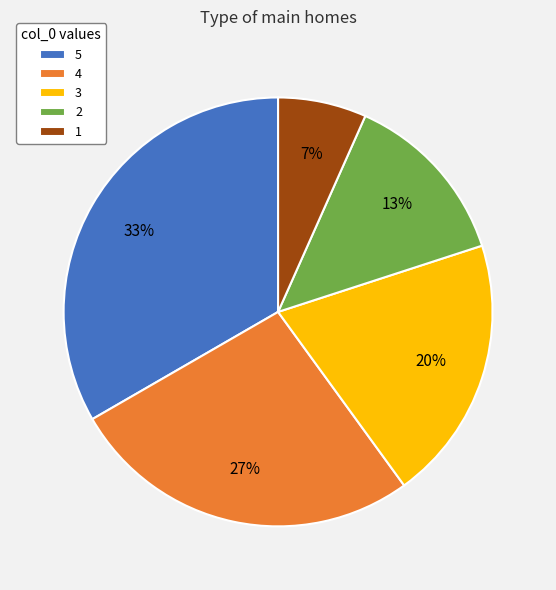

Combined, do 1 and 3 account for over 50%?

No